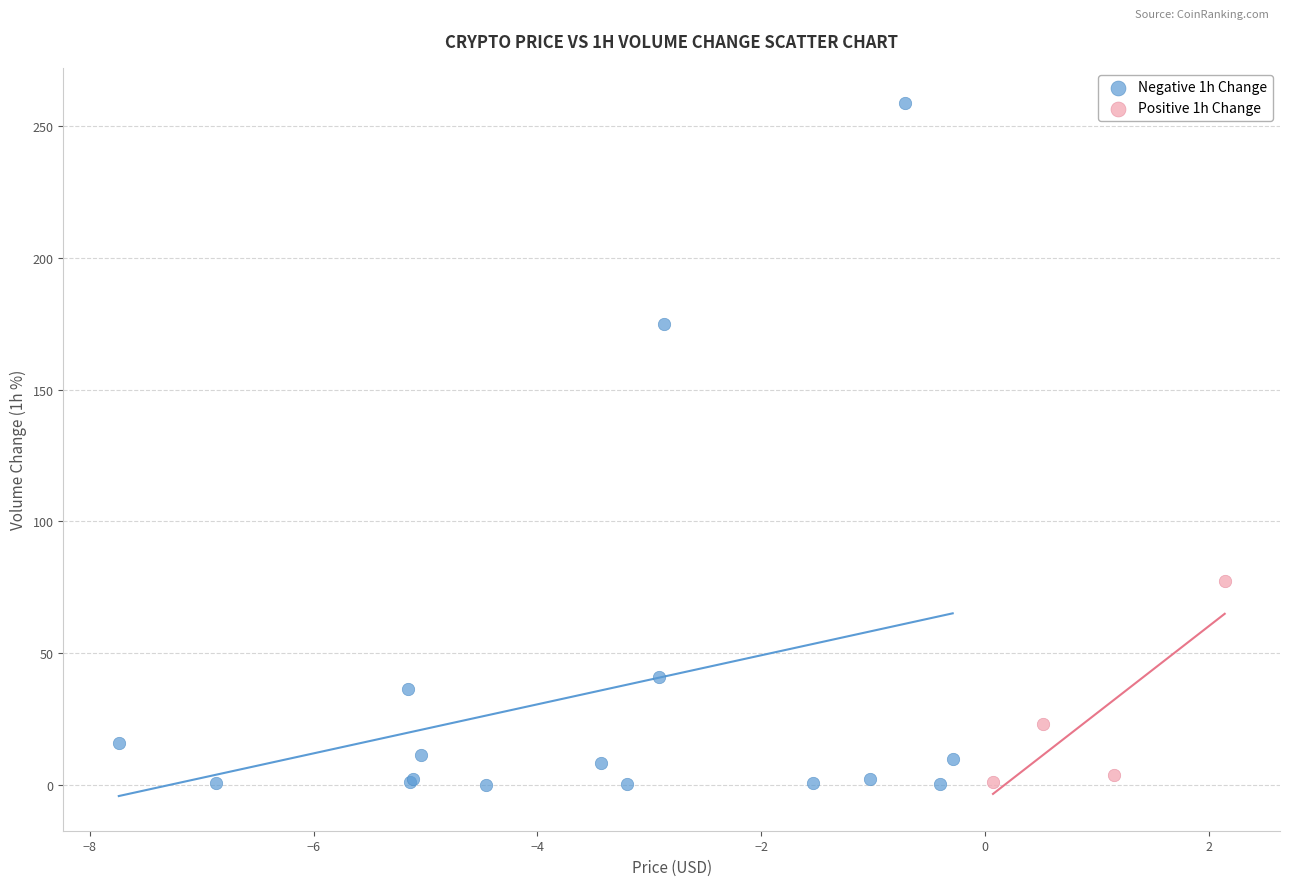

What are all the series names shown in the legend?

Negative 1h Change, Positive 1h Change